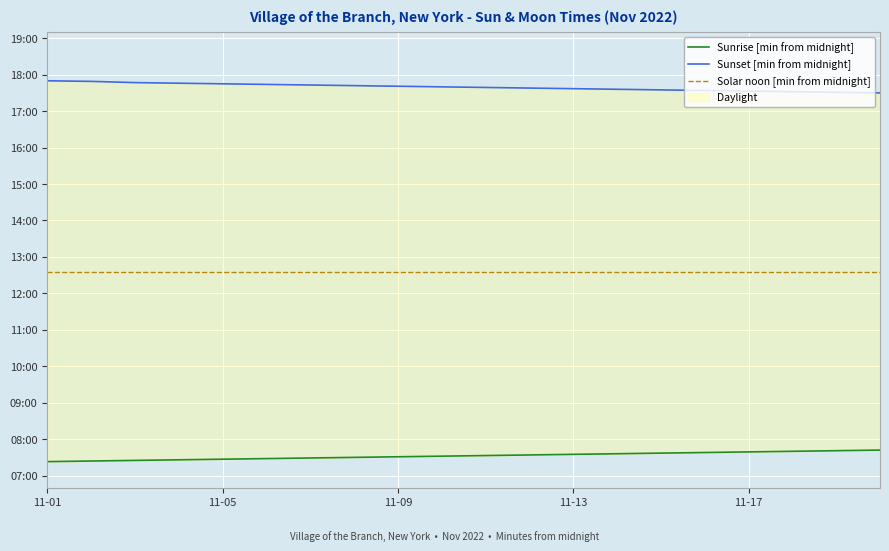

What is the average value of the Sunrise [min from midnight] series?

452